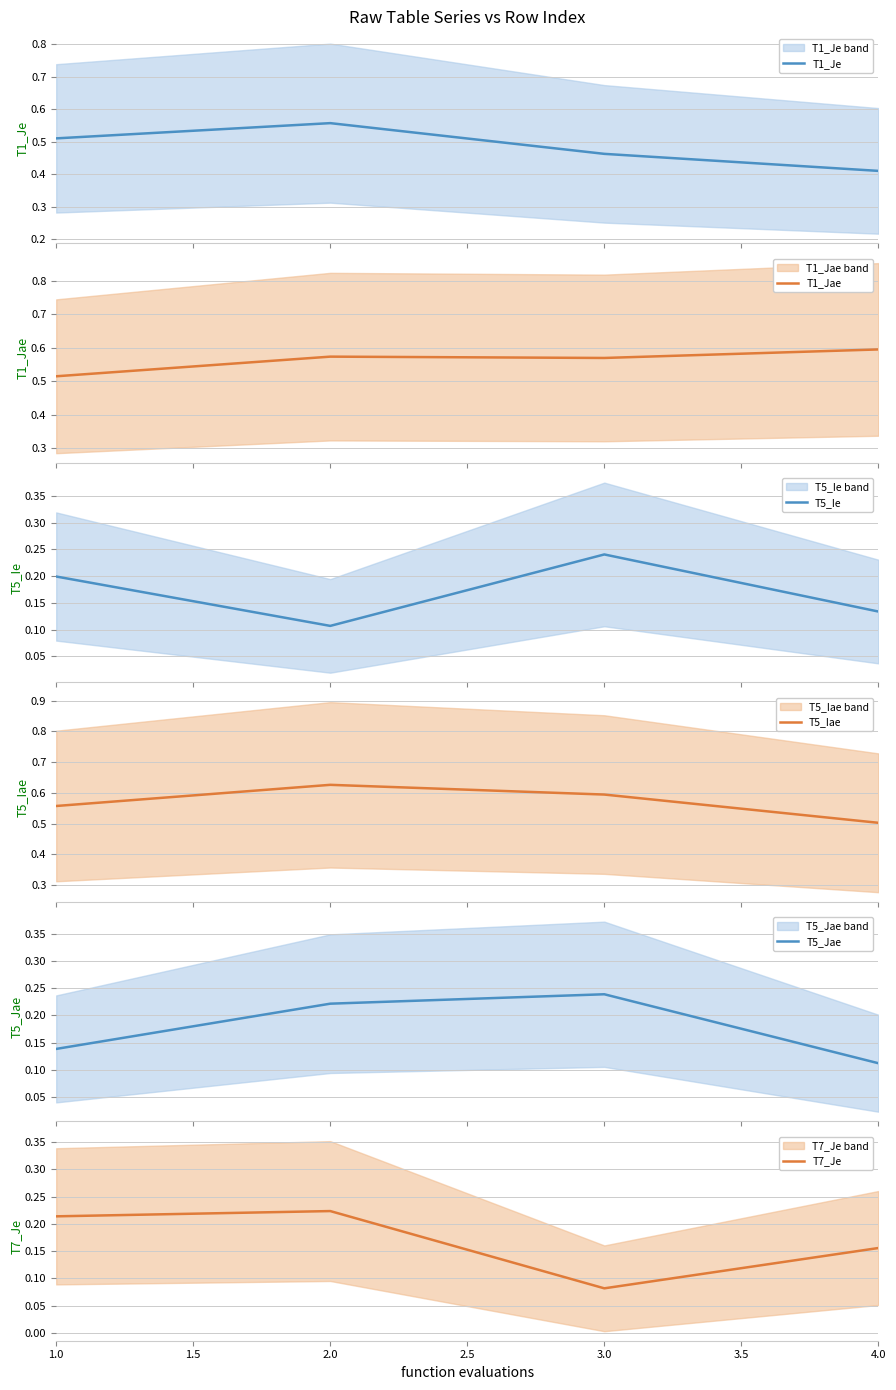

Count the T1_Je values in the range 0 to 1.

4